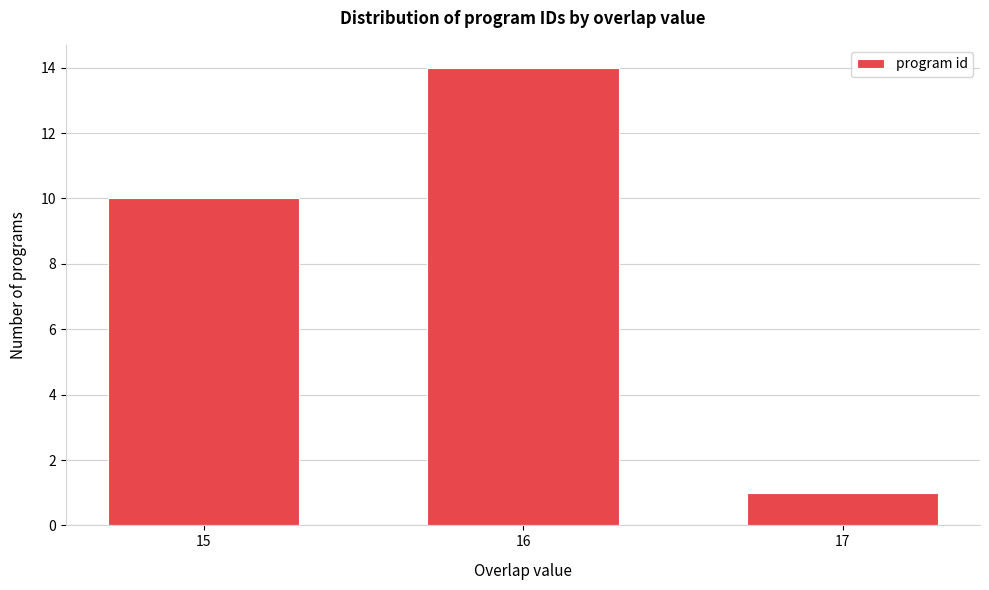

Reading right to left, what are all the values shown in this chart?

17=1	16=14	15=10